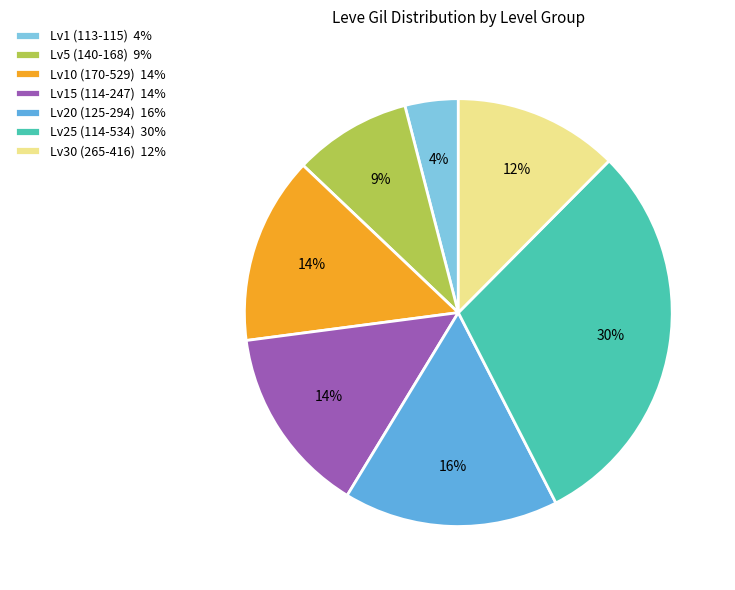

Do Lv5 (140-168) 9% and Lv20 (125-294) 16% together represent more than half of the pie?

No